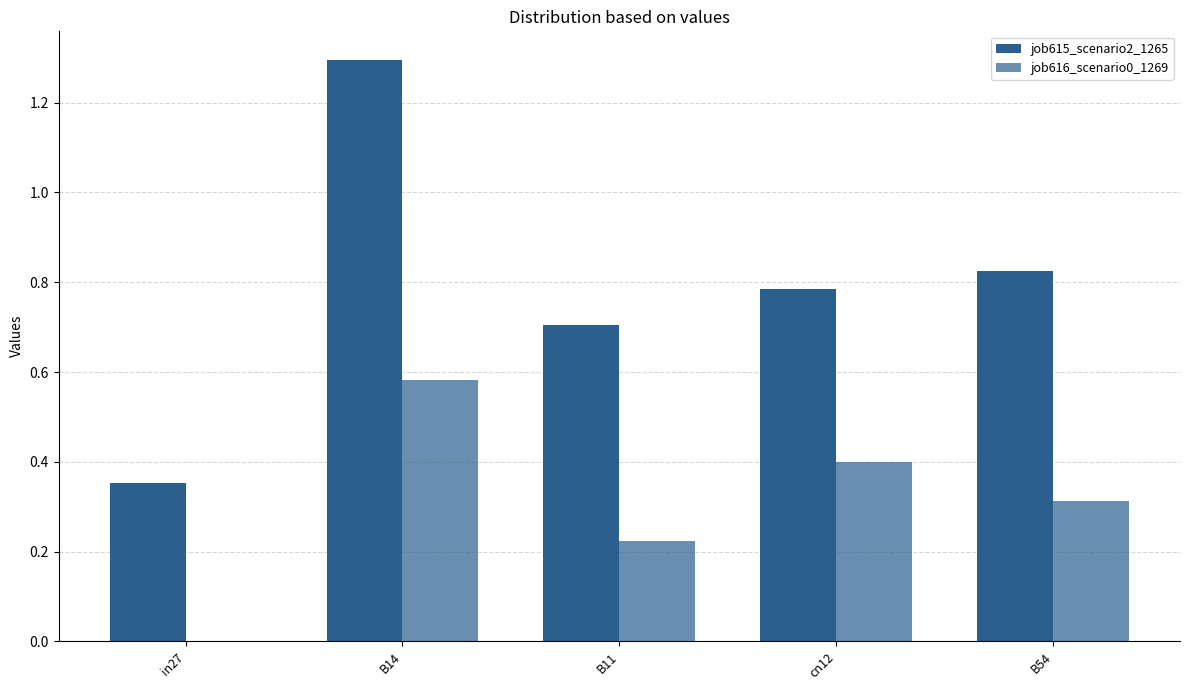

Between cn12 and in27, which is larger?

cn12